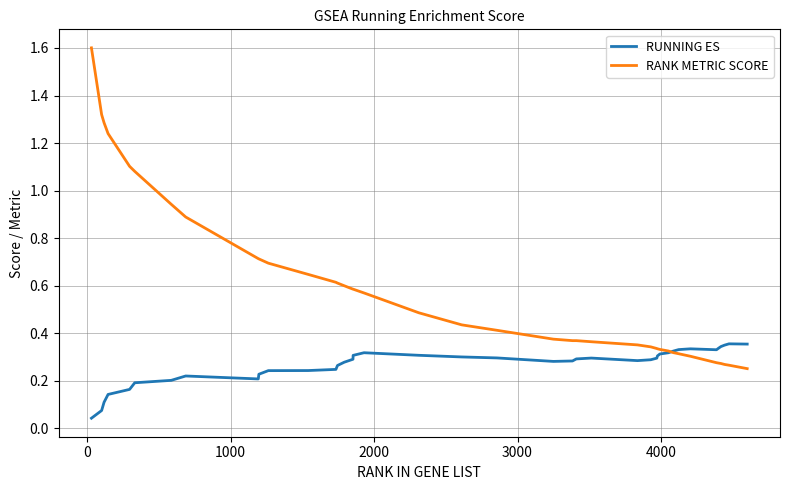

Which series ends up on top after the final intersection of RUNNING ES and RANK METRIC SCORE?

RUNNING ES